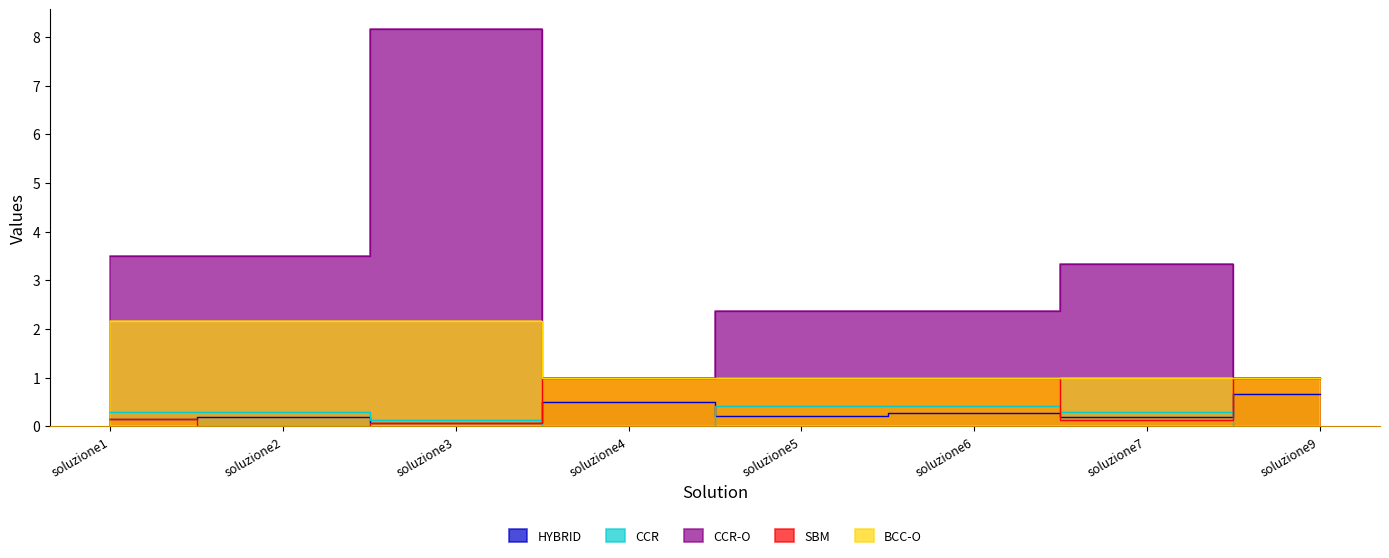

Reading right to left, extract all data points from this chart.

HYBRID: soluzione9=0.7	soluzione7=0.2	soluzione6=0.3	soluzione5=0.2	soluzione4=0.5	soluzione3=0.1	soluzione2=0.2	soluzione1=0.1
CCR: soluzione9=0.0	soluzione7=0.3	soluzione6=0.4	soluzione5=0.4	soluzione4=0.0	soluzione3=0.1	soluzione2=0.3	soluzione1=0.3
CCR-O: soluzione9=1.0	soluzione7=3.3	soluzione6=2.4	soluzione5=2.4	soluzione4=1.0	soluzione3=8.2	soluzione2=3.5	soluzione1=3.5
SBM: soluzione9=1.0	soluzione7=0.1	soluzione6=1.0	soluzione5=1.0	soluzione4=1.0	soluzione3=0.1	soluzione2=0.0	soluzione1=0.2
BCC-O: soluzione9=1.0	soluzione7=1.0	soluzione6=1.0	soluzione5=1.0	soluzione4=1.0	soluzione3=2.2	soluzione2=2.2	soluzione1=2.2